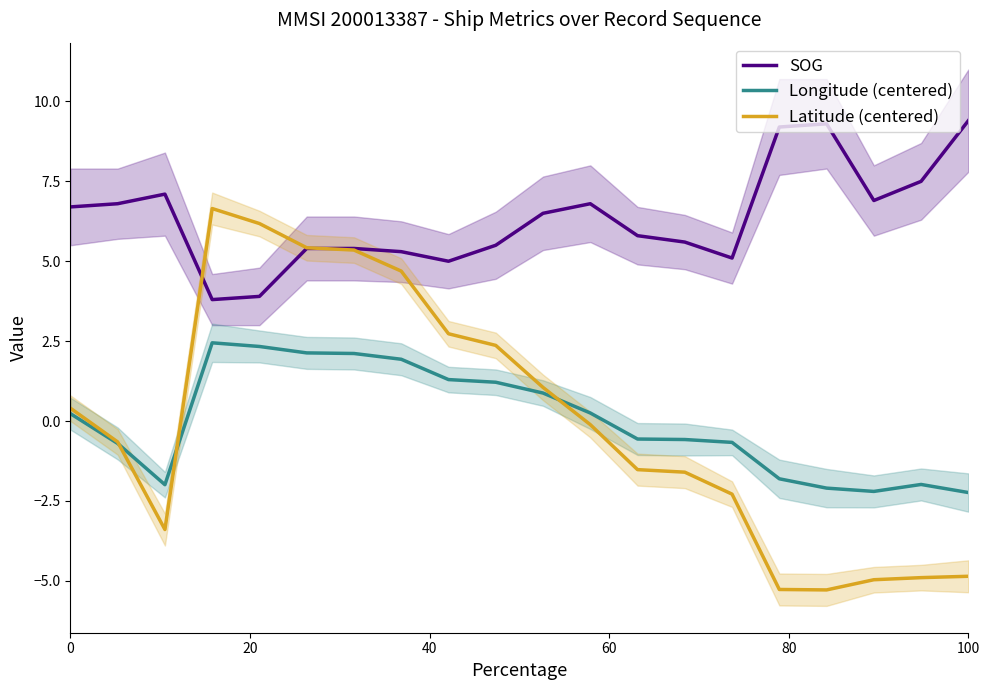

Is it true that Longitude (centered) equals -0.9 at 100?

False